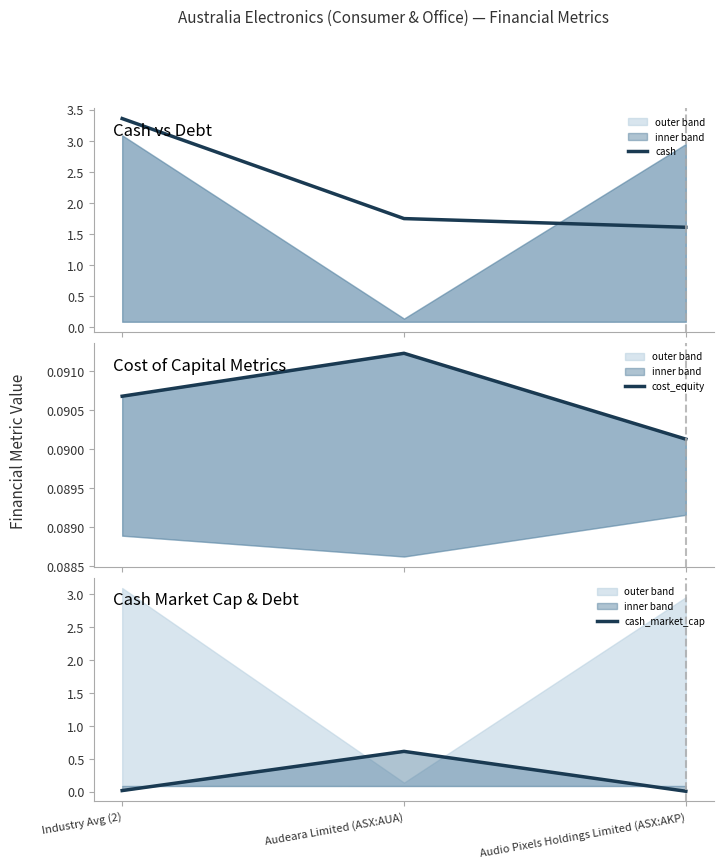

At which label does cash reach its minimum?

Audio Pixels Holdings Limited (ASX:AKP)